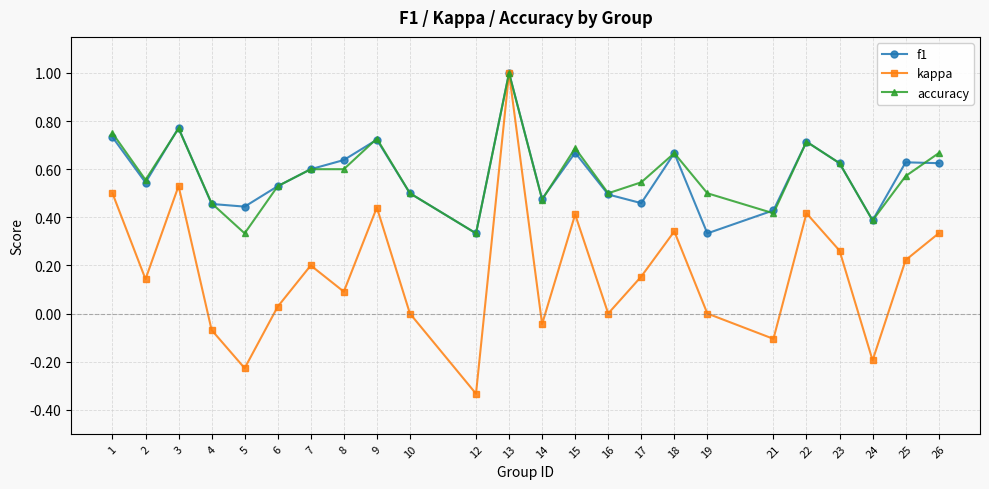

The value of accuracy at 4 is 0.3. True or false?

False